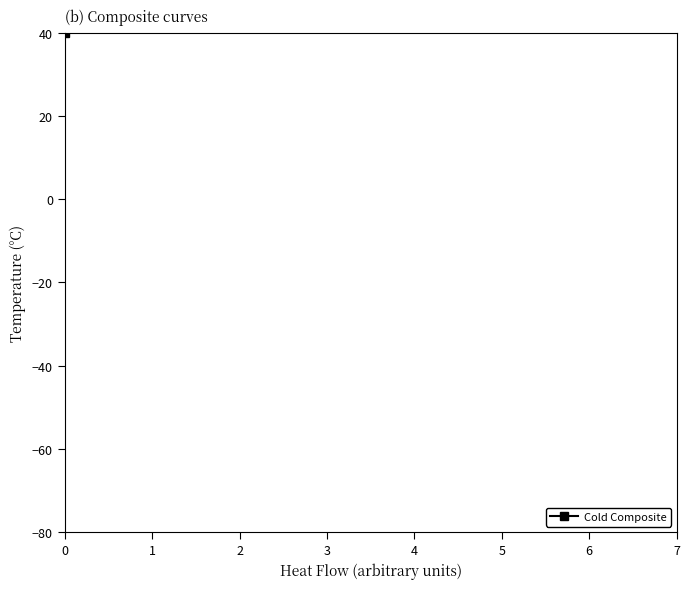

How many lines are shown in the chart?

1